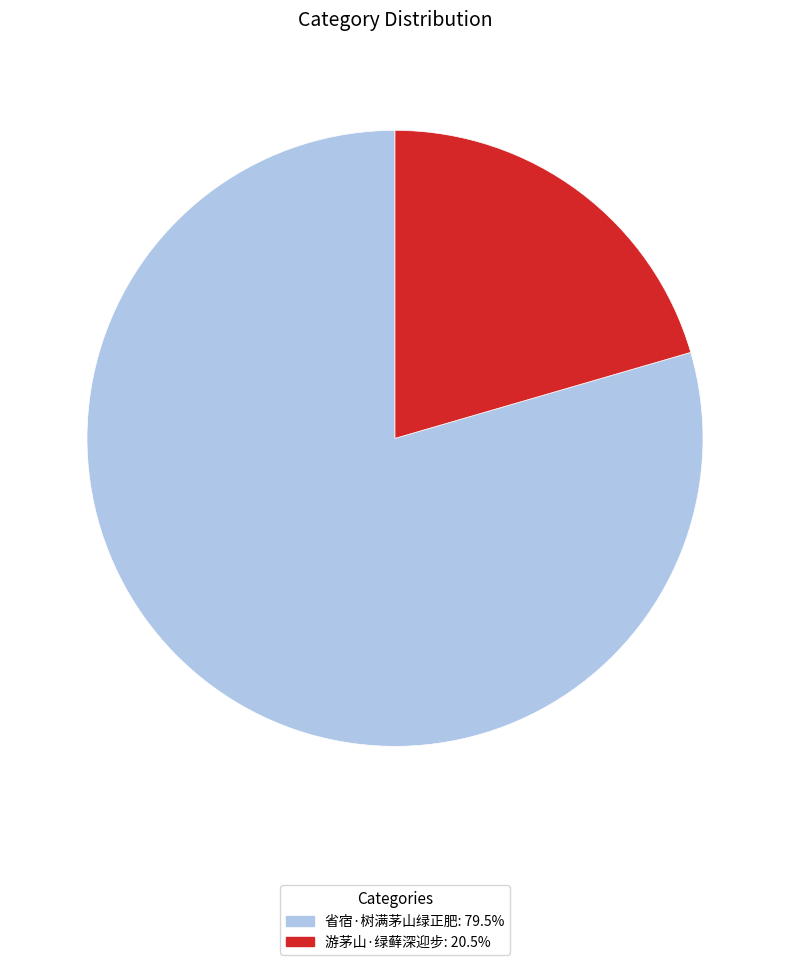

Is the sum of 游茅山·绿藓深迎步 and 省宿·树满茅山绿正肥 greater than half?

Yes